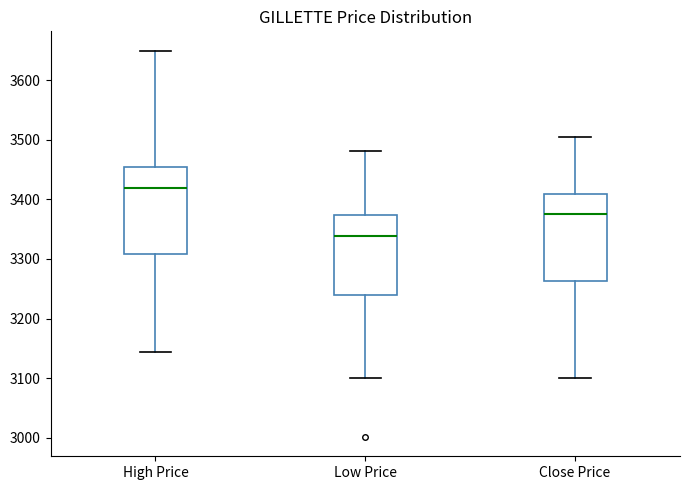

Reading left to right, read every box against the y-axis: the position of its median line, the range the box covers, and the ends of its whiskers. The values are not printed on the chart, so give them approximately, as read against the axis.

High Price: median 3420, box 3310 to 3450, whiskers 3140 to 3650
Low Price: median 3340, box 3240 to 3370, whiskers 3100 to 3480
Close Price: median 3380, box 3260 to 3410, whiskers 3100 to 3500